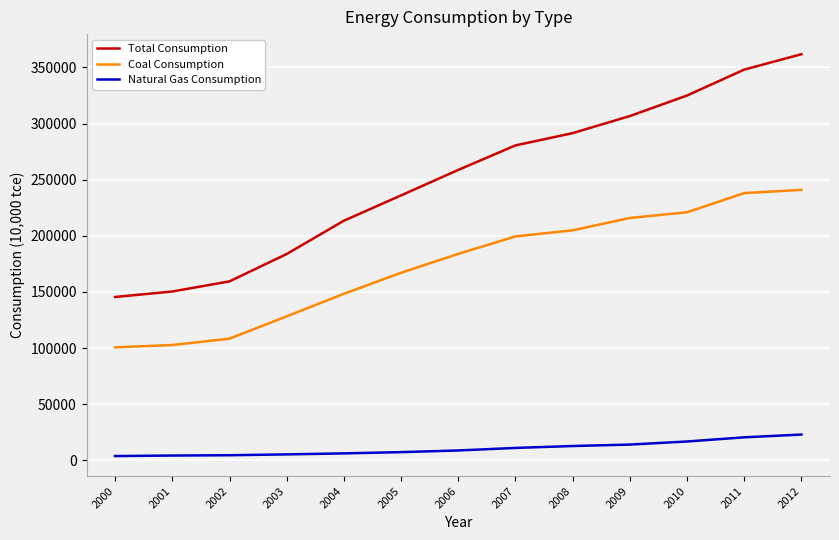

List the series in order of their overall mean, lowest first.

Natural Gas Consumption, Coal Consumption, Total Consumption